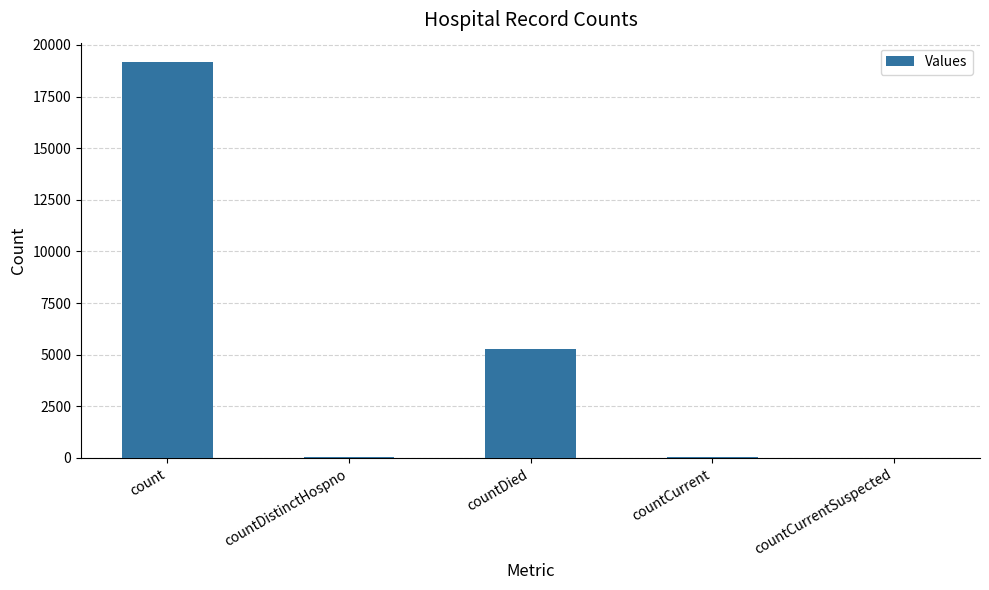

The chart shows a value of -9500 at countCurrentSuspected. True or false?

False